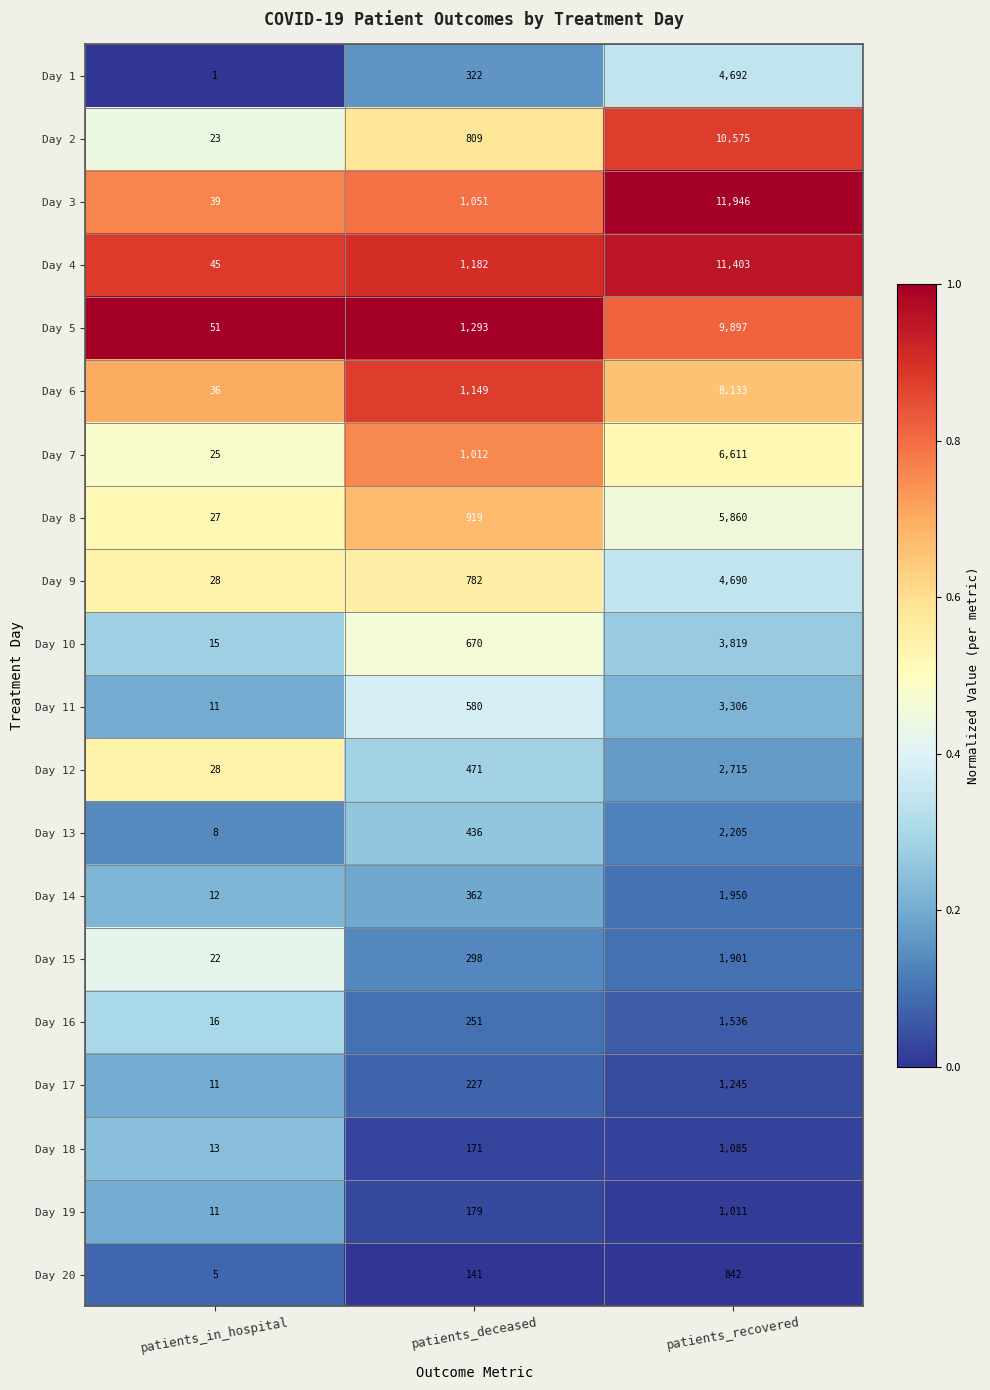

List the labels in order of Day 8 value, smallest first.

patients_in_hospital, patients_deceased, patients_recovered